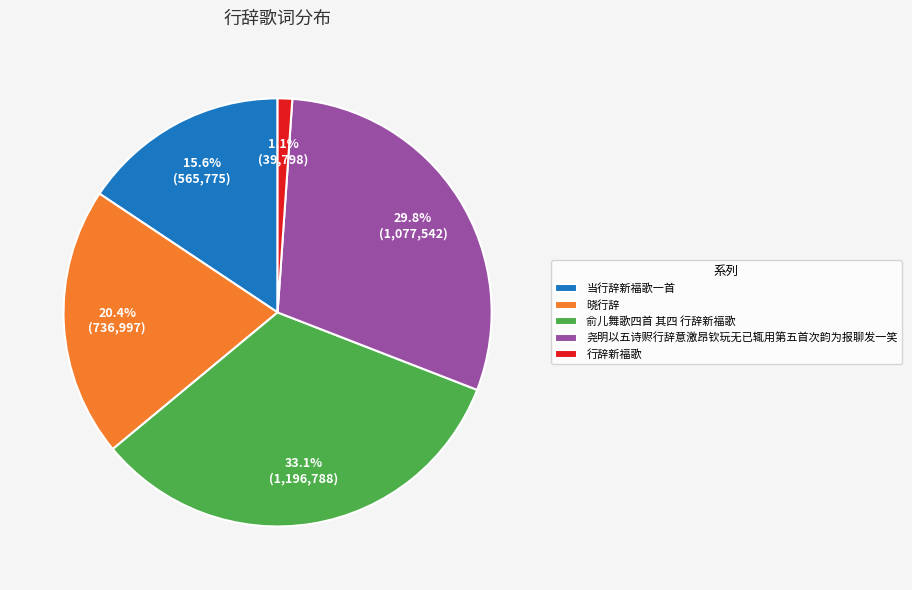

How many segments does this pie chart have?

5